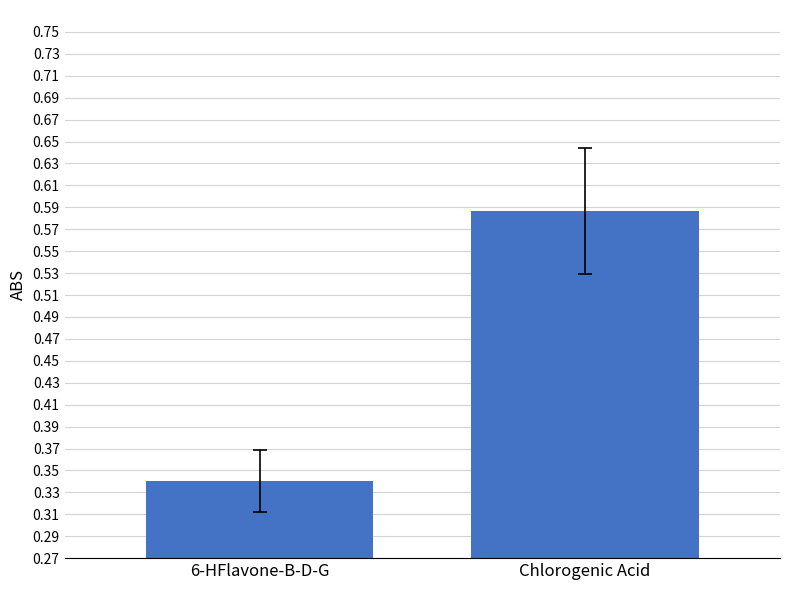

At which label is the value closest to 0?

6-HFlavone-B-D-G